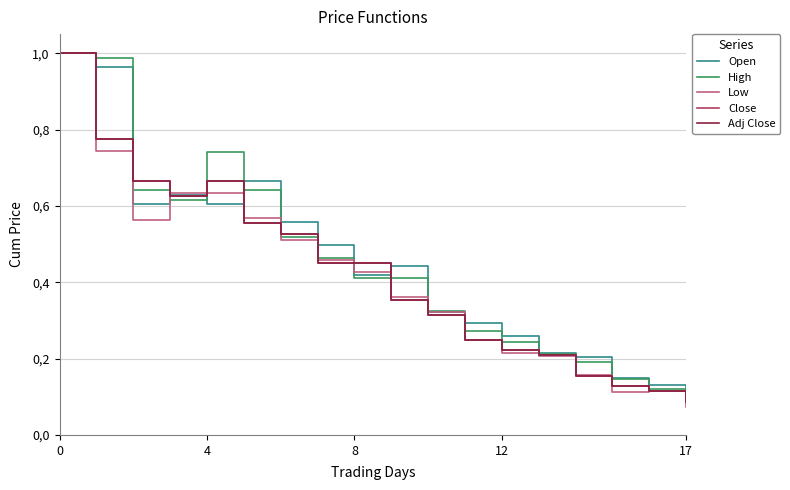

Does the chart have visible grid lines?

Yes